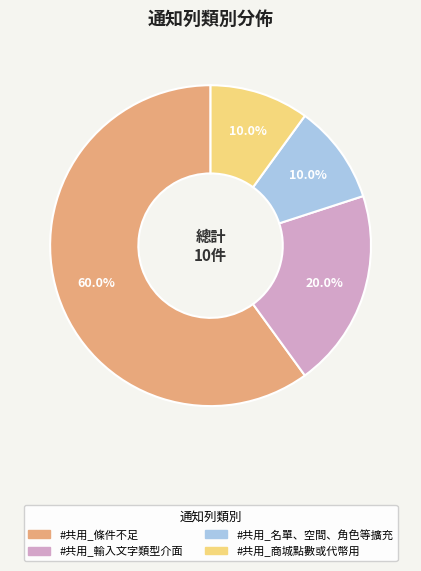

Which has a higher value, #共用_輸入文字類型介面 or #共用_條件不足?

#共用_條件不足